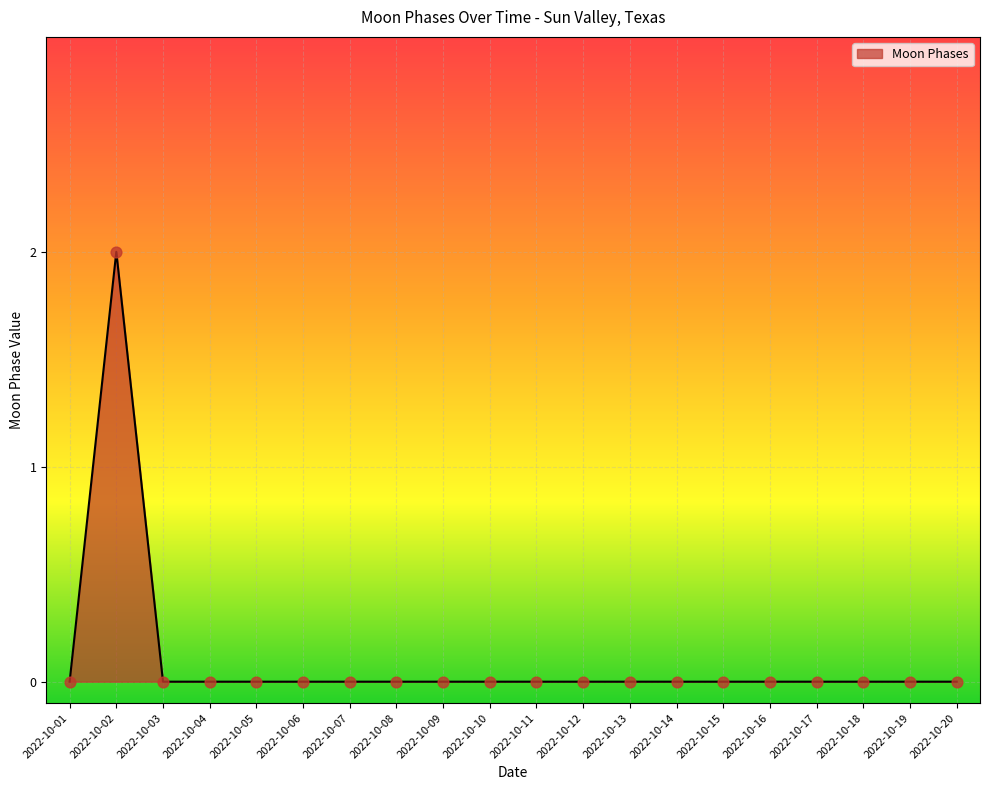

Which label corresponds to the largest value in the chart?

2022-10-02